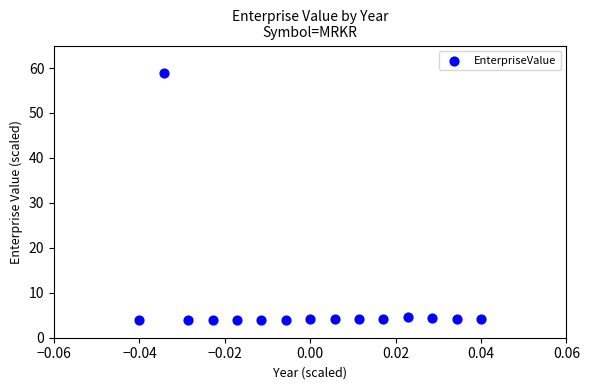

What is the range of Y values (max minus min)?

55.0